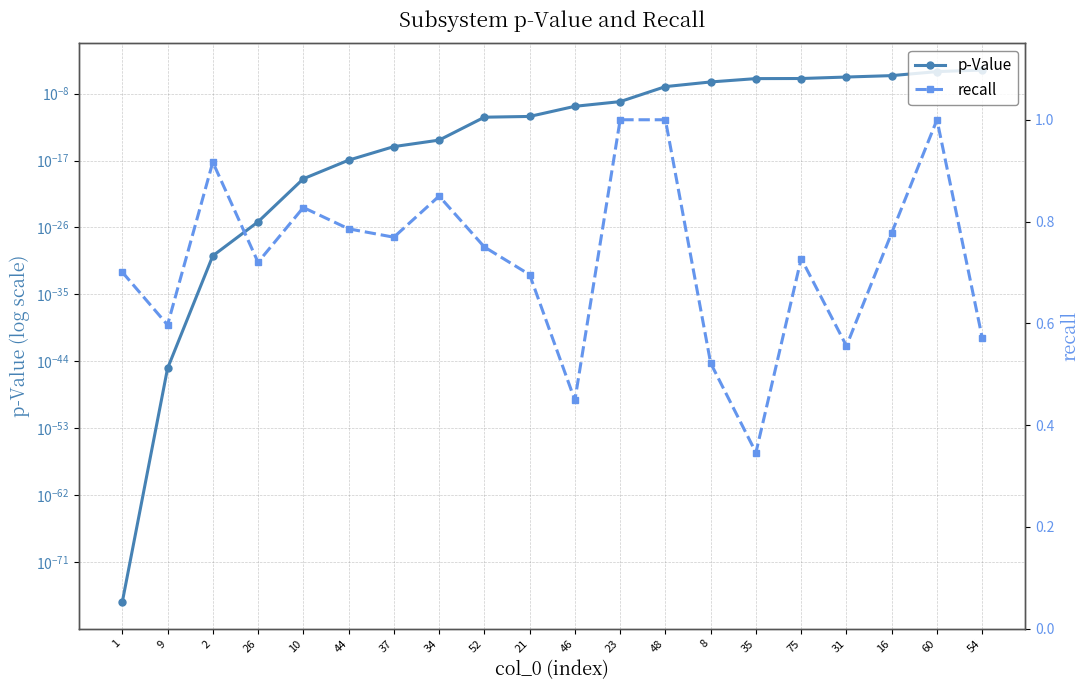

Is the value of recall at 10 greater than the value of p-Value at 2?

Yes